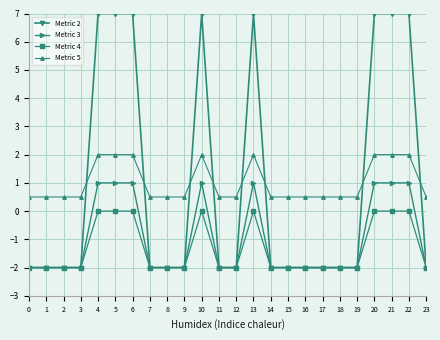

What is the total value across all series at 1?

-5.5